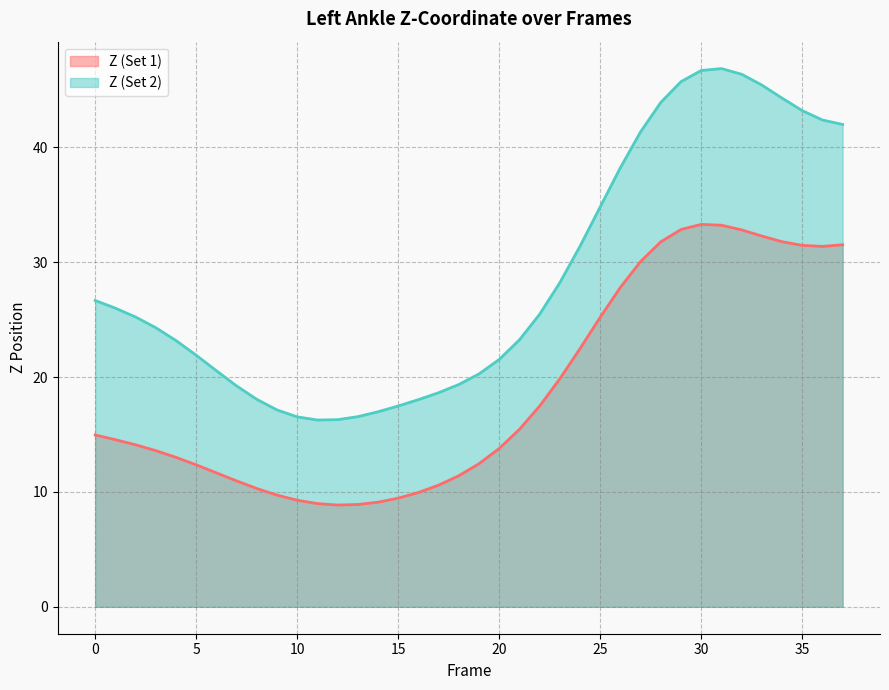

How many values in the Z (Set 2) series are below 25?

19